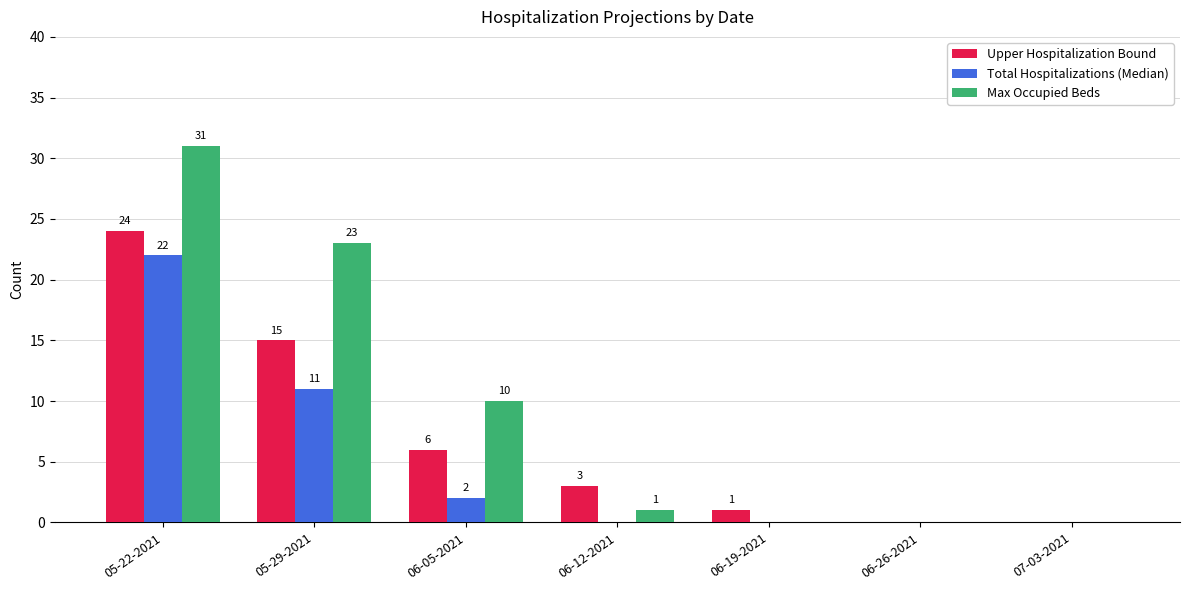

Is the value of Total Hospitalizations (Median) at 06-05-2021 greater than the value of Upper Hospitalization Bound at 05-29-2021?

No